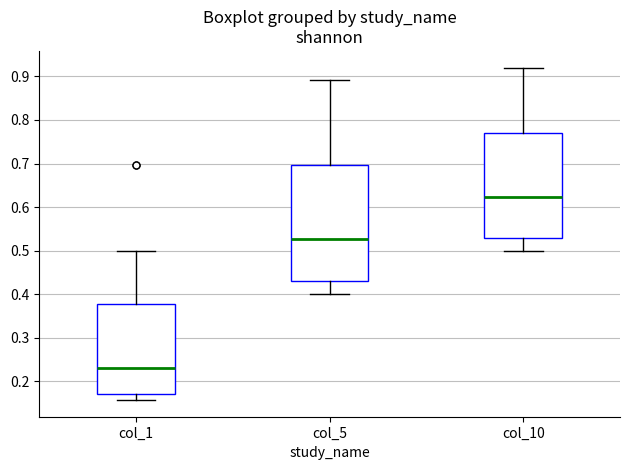

Comparing the boxes themselves (not the whiskers), which one is the tallest?

col_5